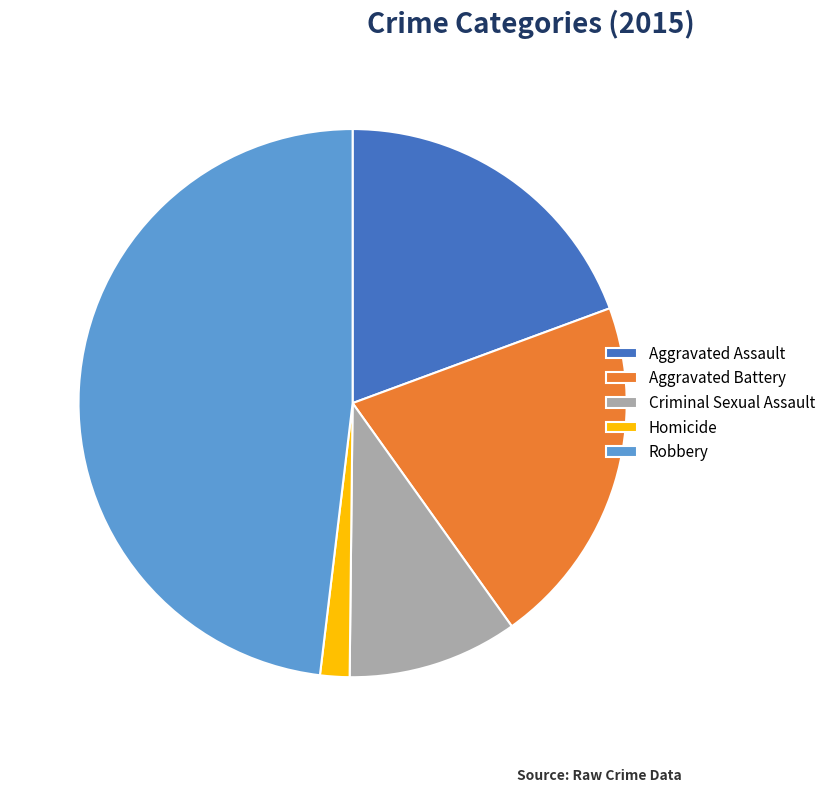

True or false: Aggravated Assault accounts for 19% of the total.

True